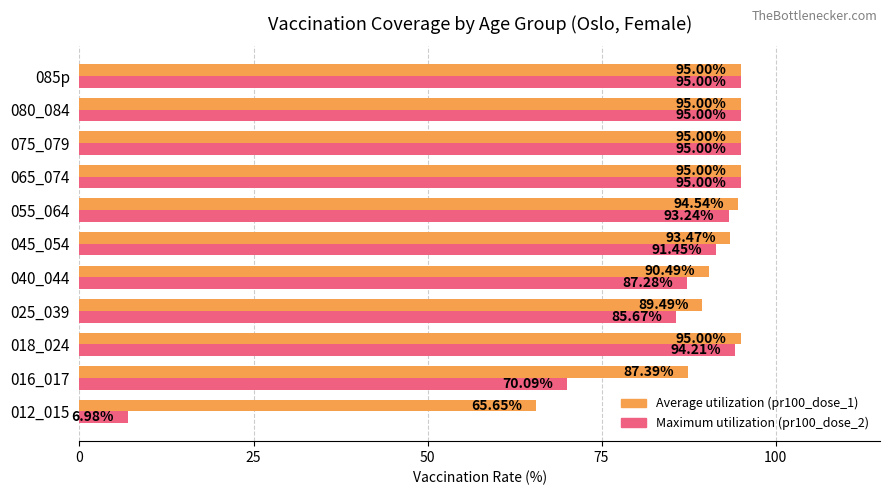

What is the spread (max minus min) of values at 012_015?

58.7